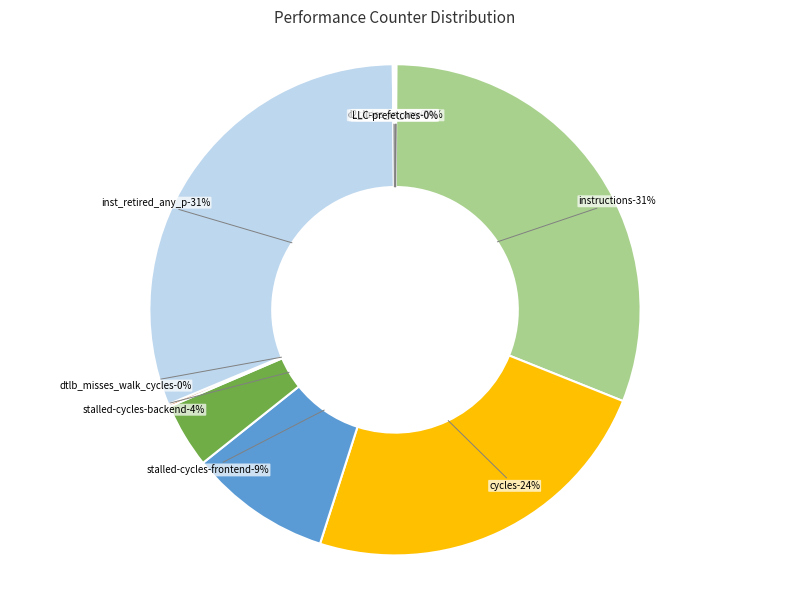

Is dtlb_misses_walk_cycles the majority of the pie?

No